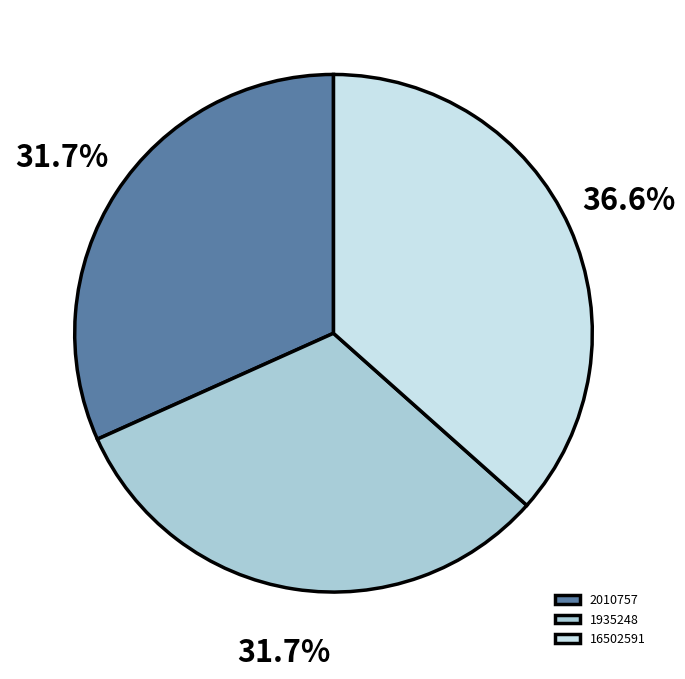

Count the number of slices in the pie.

3